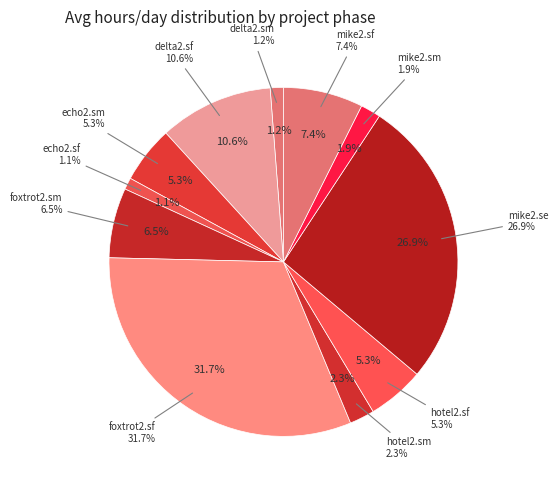

What percentage do hotel2.sm and echo2.sm together represent?

7.6%